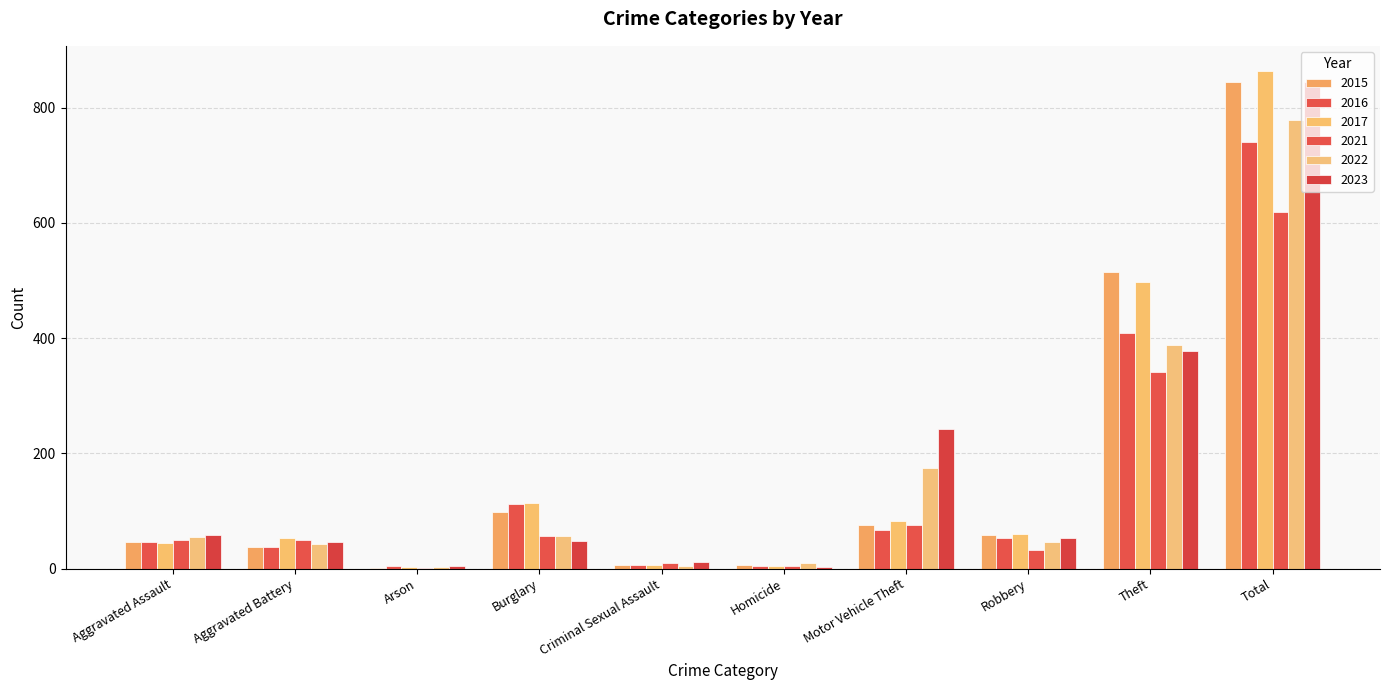

At how many categories does at least one series exceed 302?

2